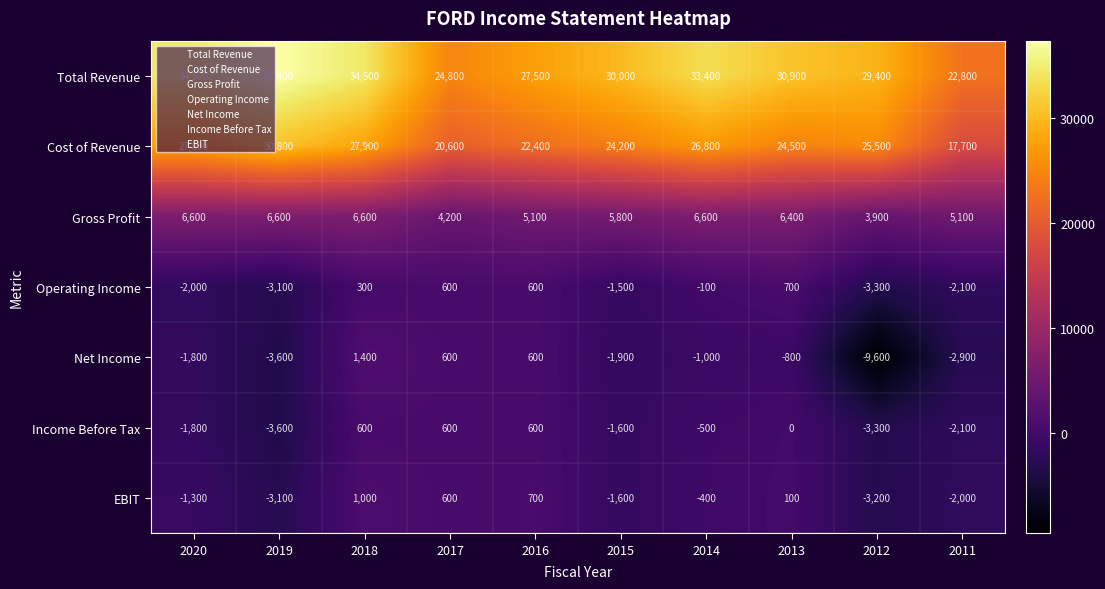

The EBIT series shows 174 at 2013. True or false?

False